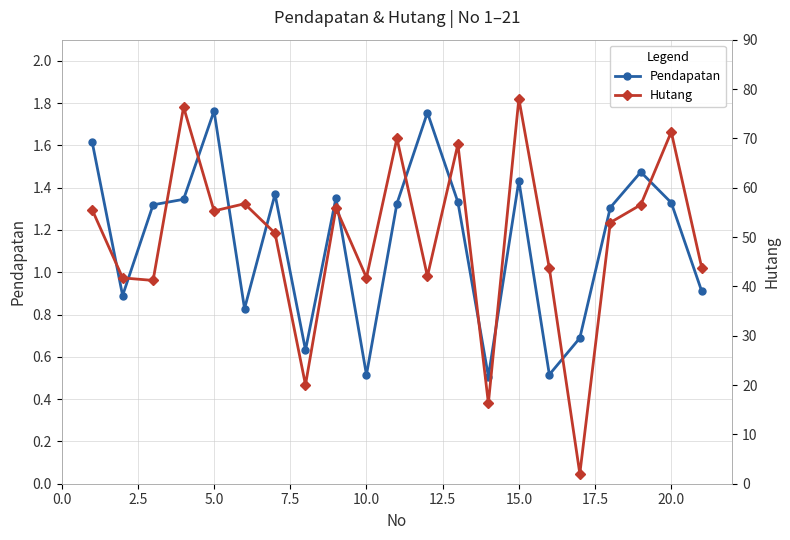

What is the minimum value for Pendapatan?

0.5